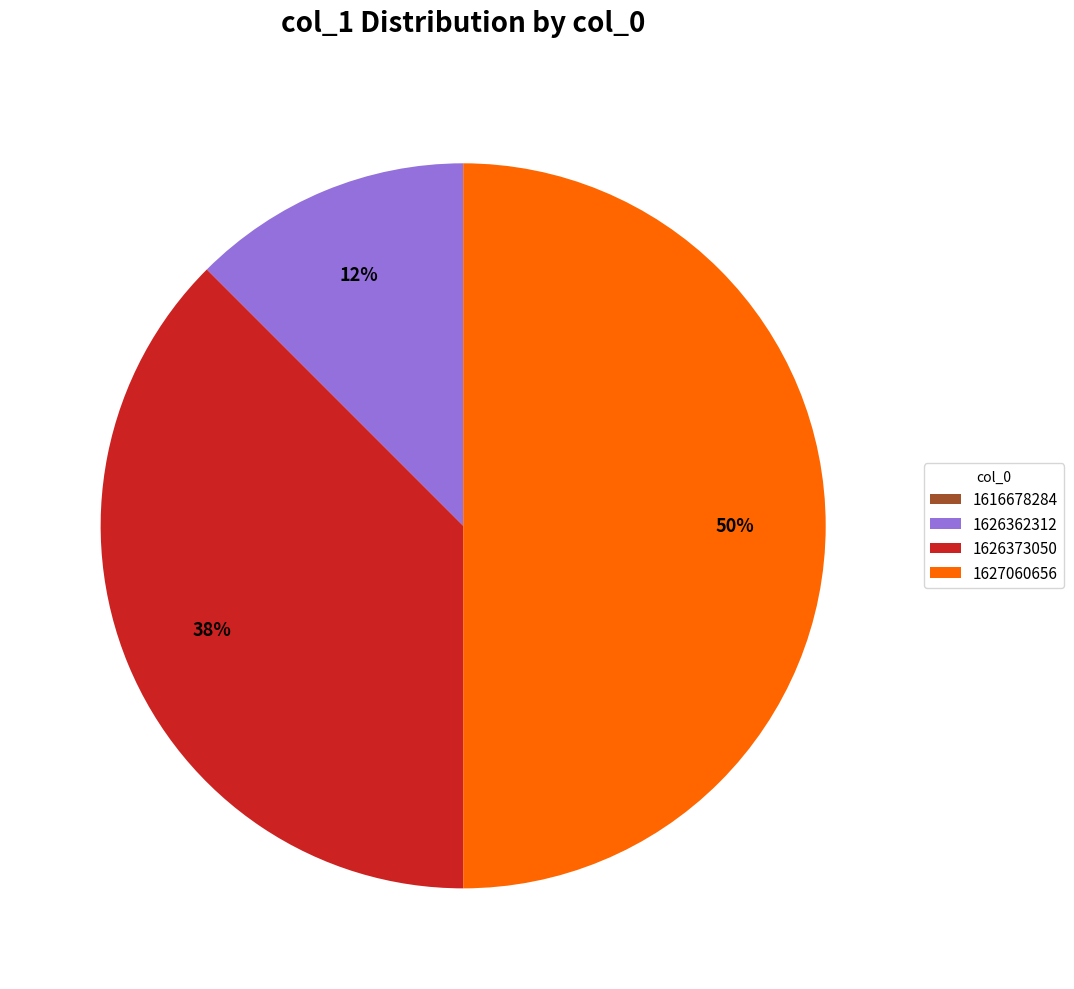

The 1627060656 slice represents 56% of the pie. True or false?

False